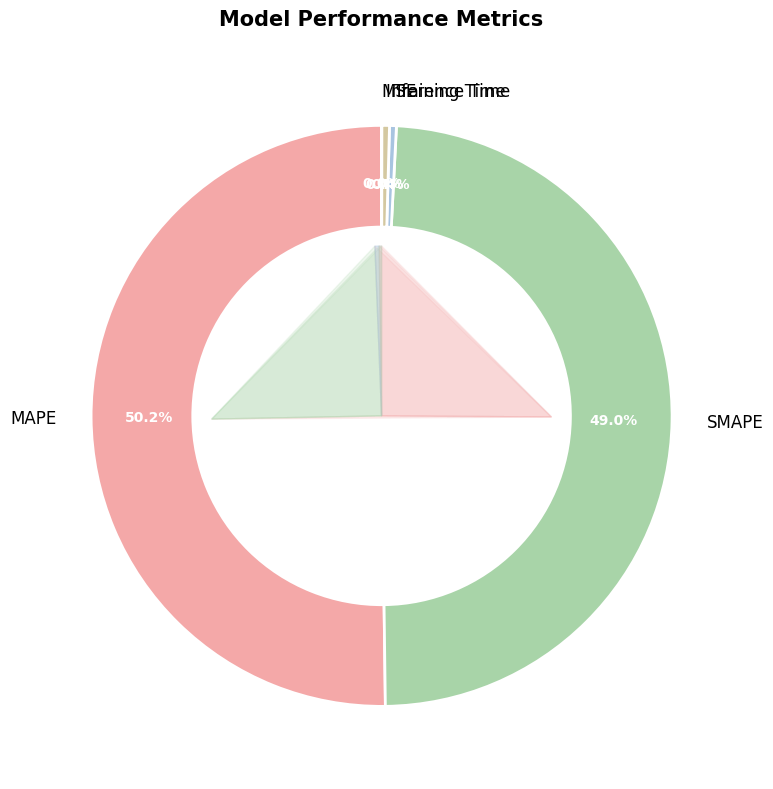

True or false: Training Time accounts for 8% of the total.

False